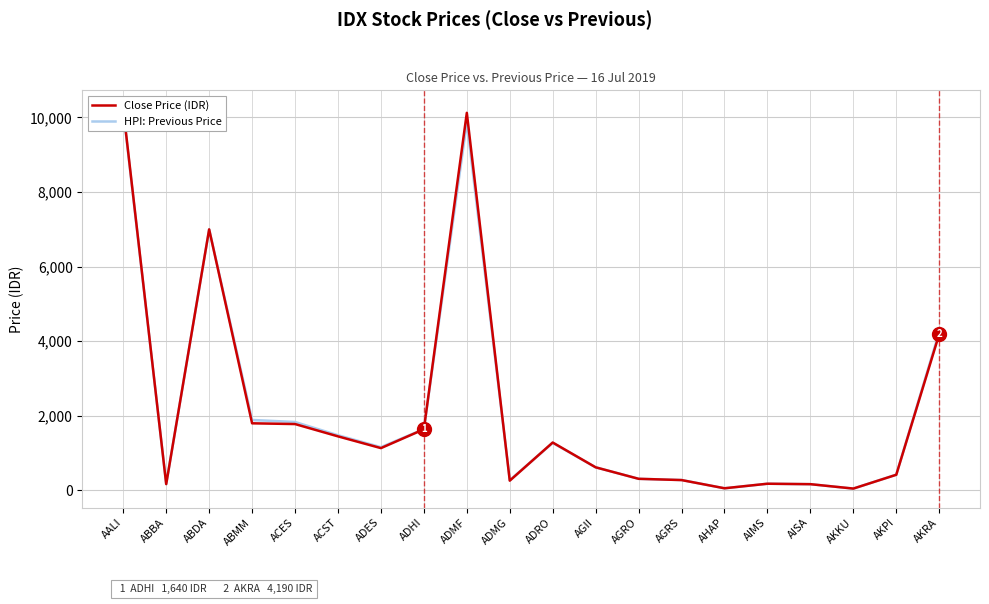

What is the label of the 13th point from the left?

AGRO